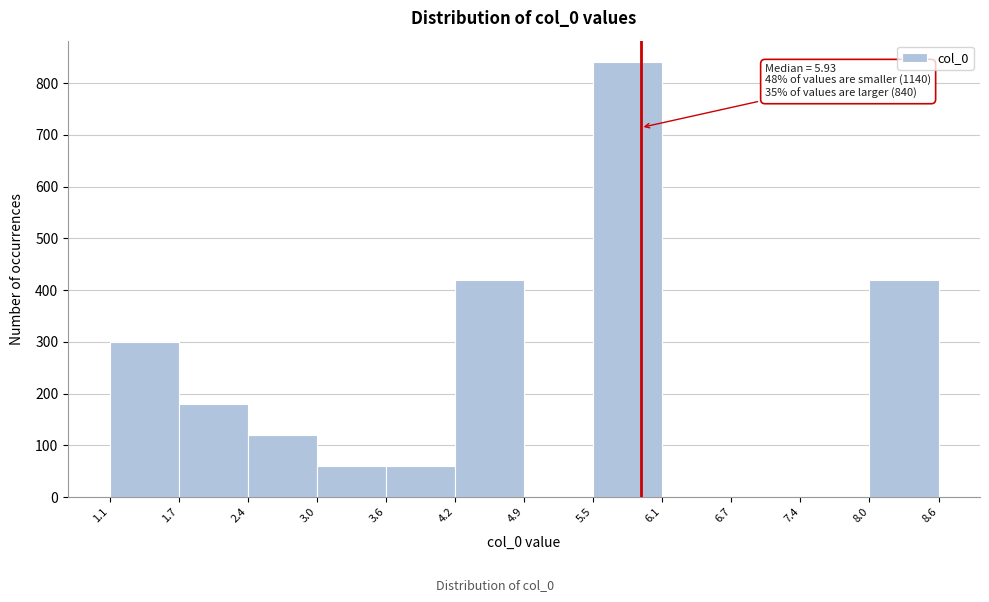

Over which range of the x-axis is the bar tallest?

5.5 to 6.1